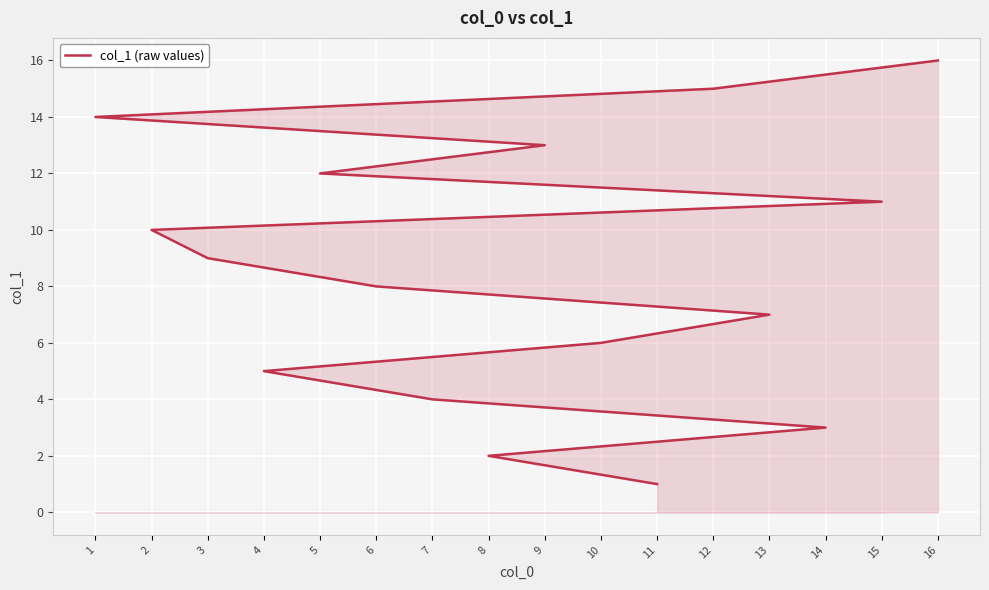

Rank the categories by value from lowest to highest.

11, 8, 14, 7, 4, 10, 13, 6, 3, 2, 15, 5, 9, 1, 12, 16